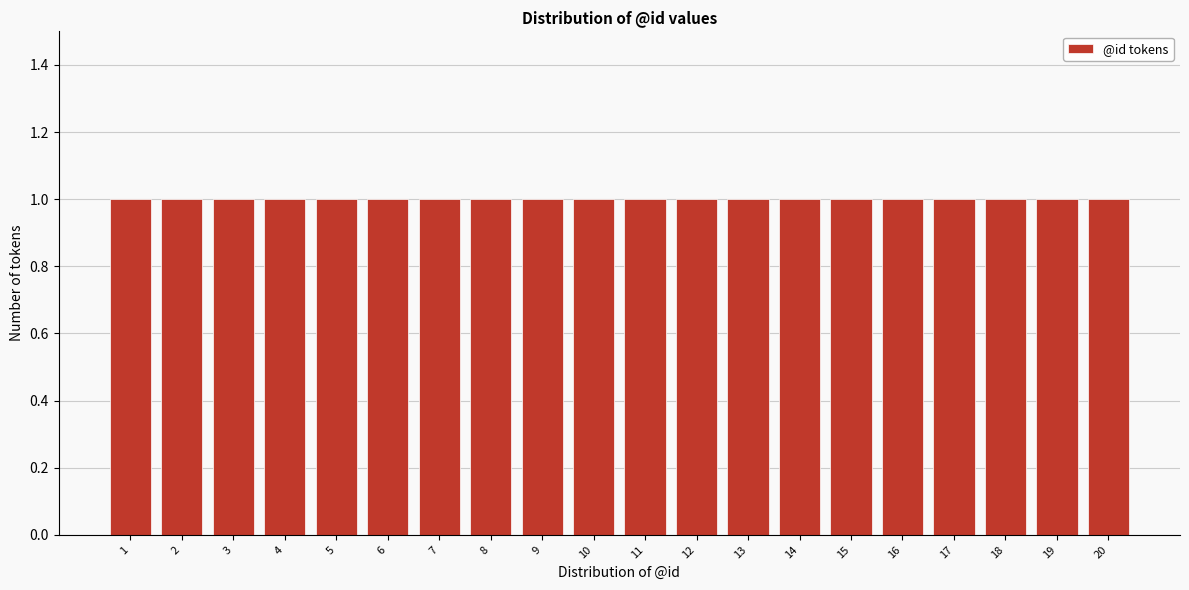

How tall is the bar that spans 14.5 to 15.5 on the x-axis? The values are not printed on the chart, so give them approximately, as read against the axis.

1